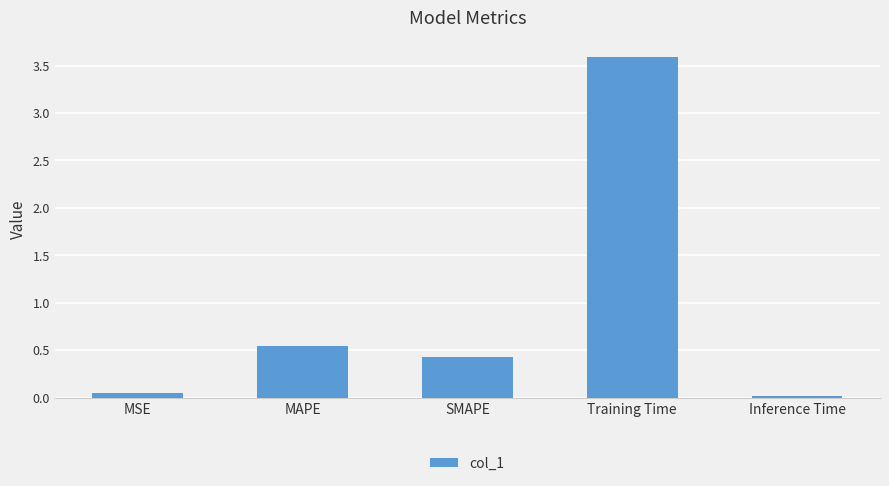

How many bars are there in total?

5